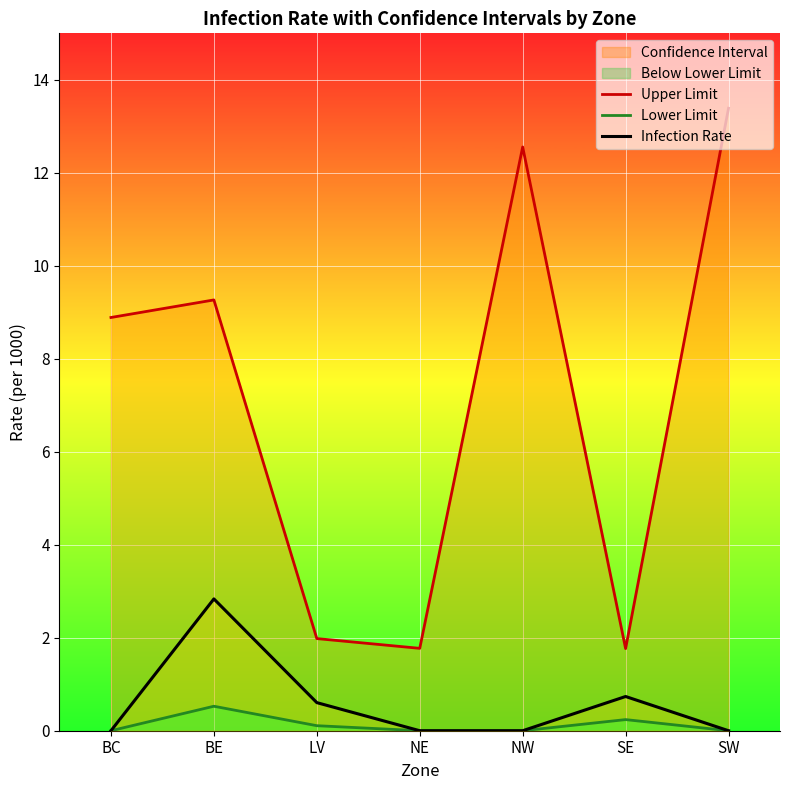

List the series in order of their peak value, lowest first.

Lower Limit, Infection Rate, Upper Limit